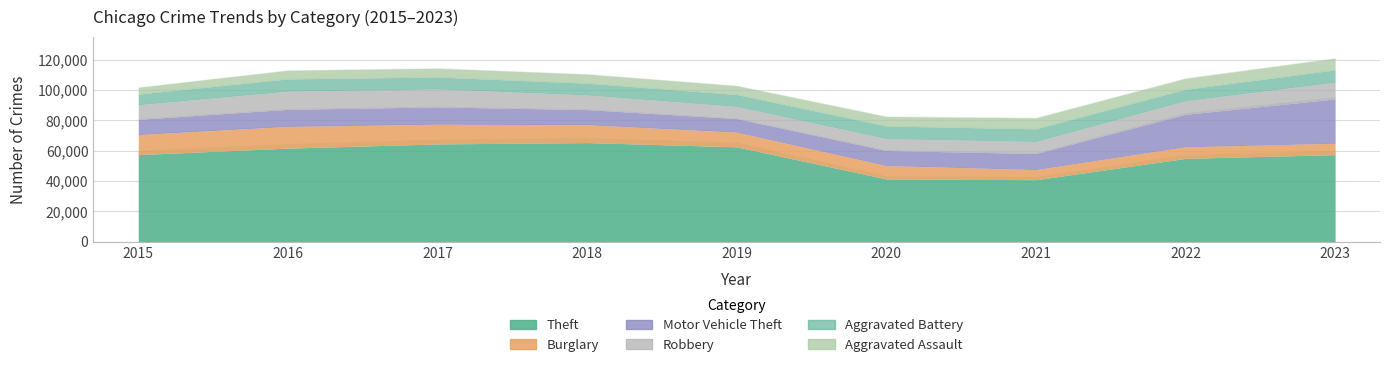

What are all the series names shown in the legend?

Theft, Burglary, Motor Vehicle Theft, Robbery, Aggravated Battery, Aggravated Assault